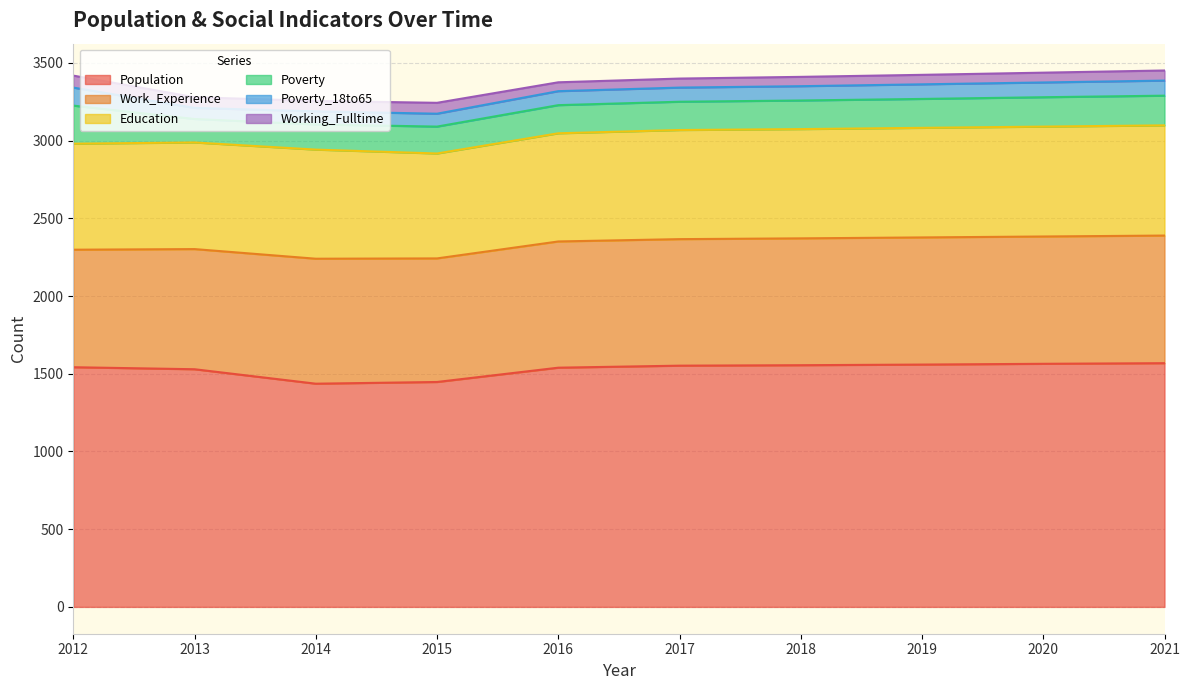

What is the value of the Work_Experience point at the 1st from the left?

756